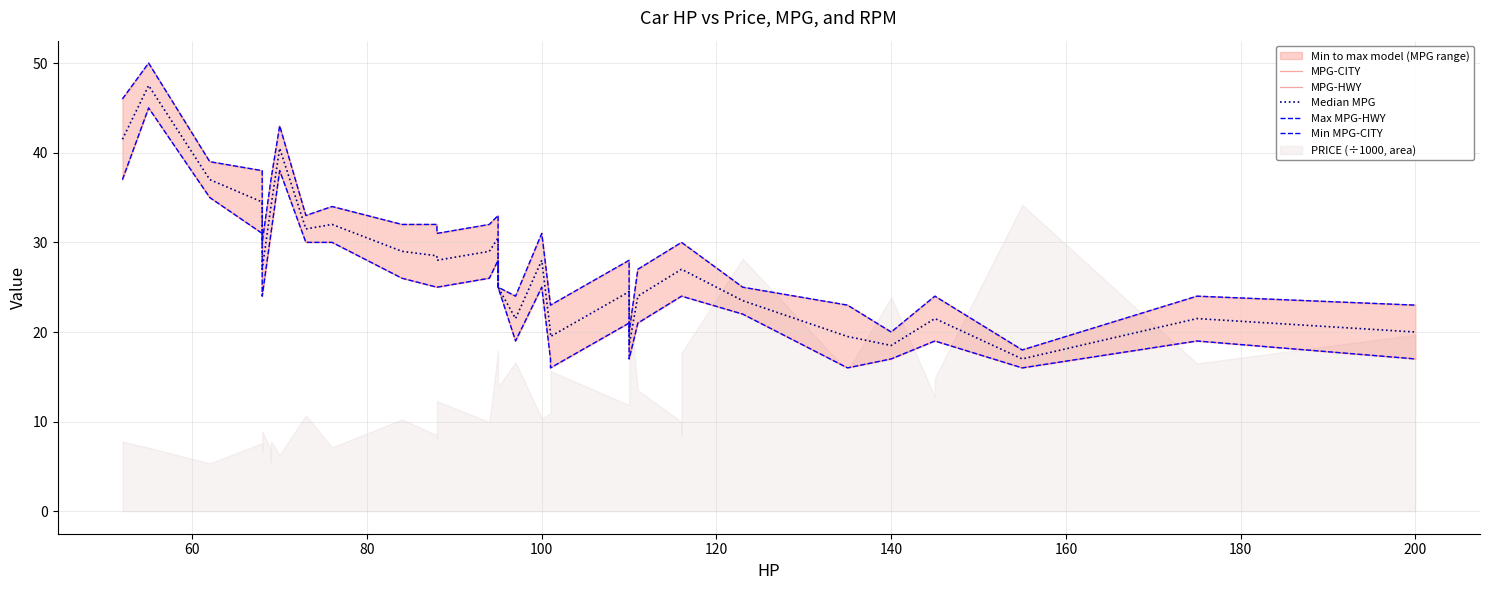

Rank the series by their maximum value, from lowest to highest.

MPG-CITY, Min MPG-CITY, Median MPG, MPG-HWY, Max MPG-HWY